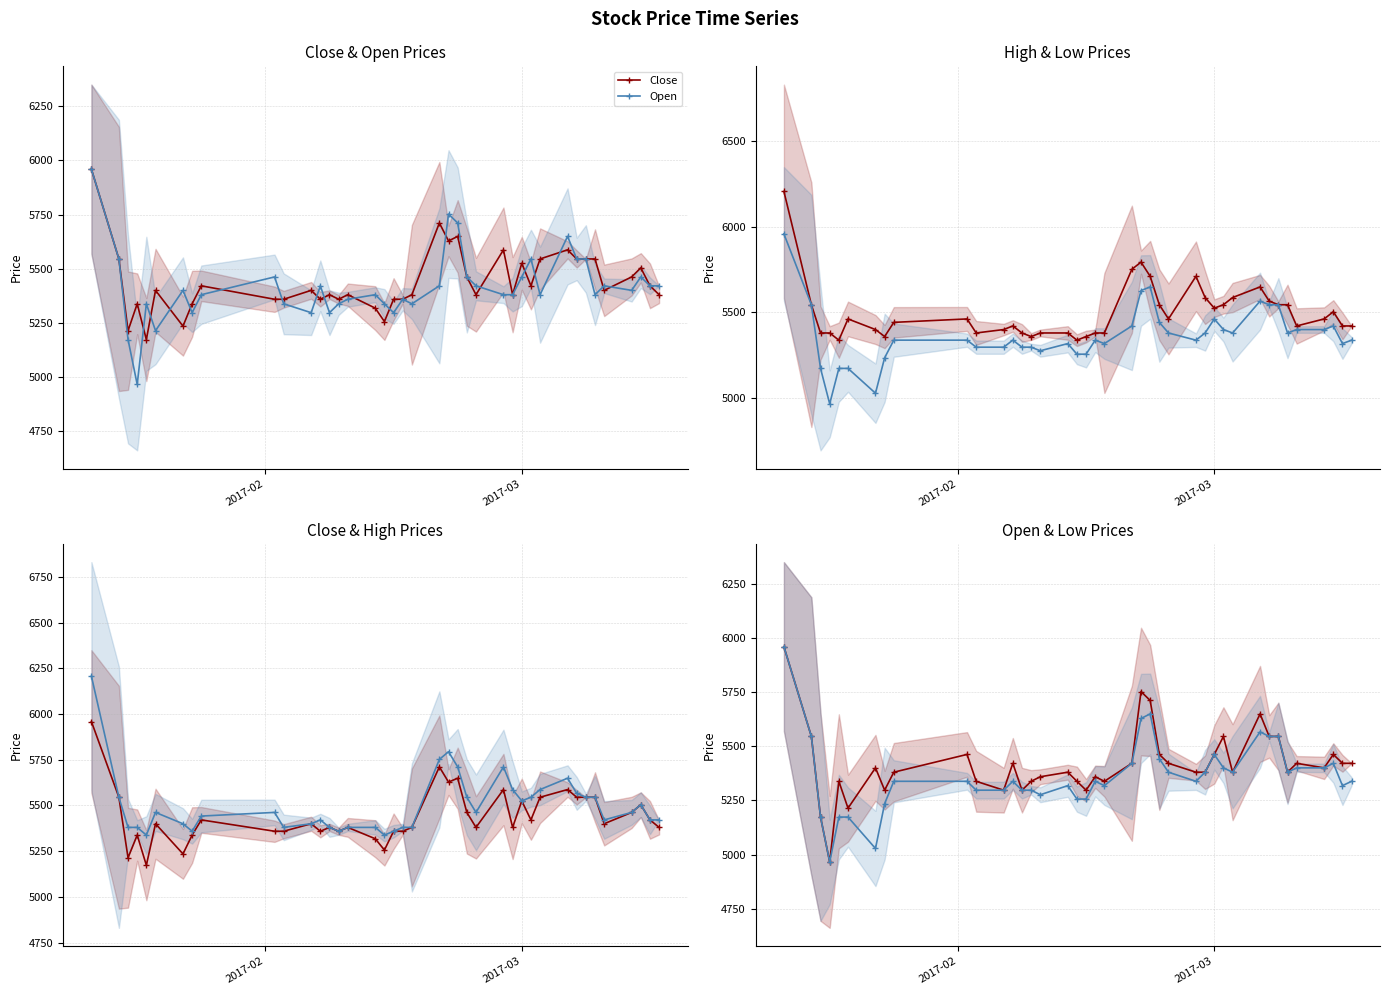

Rank the series by their average value, from lowest to highest.

Low, Open, Close, High